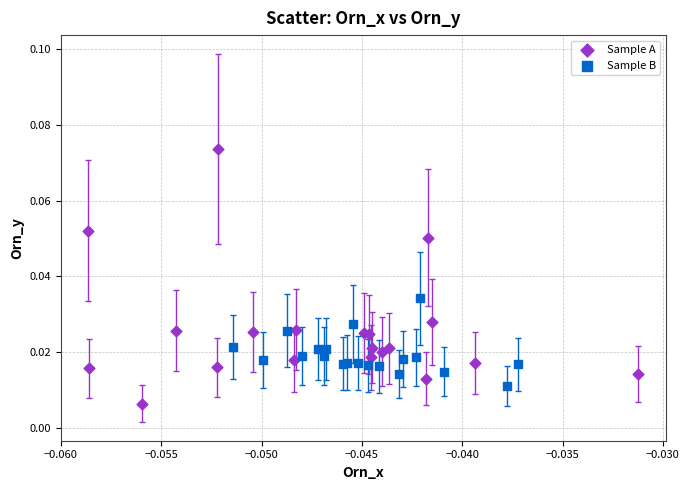

Which series reaches the minimum Y coordinate?

Sample A